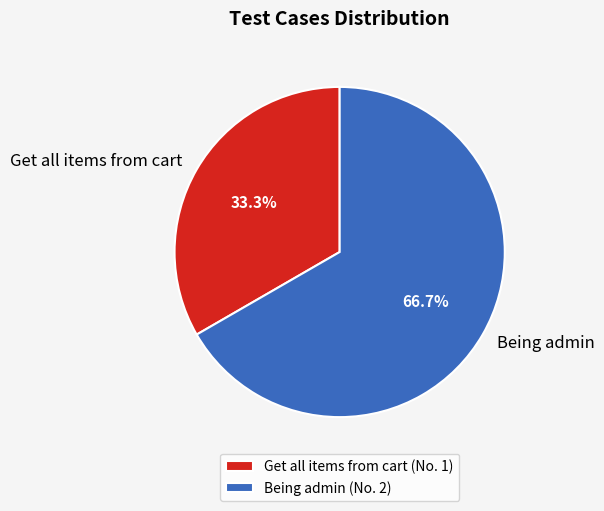

What is the ratio of the value at Being admin to the value at Get all items from cart?

2.0